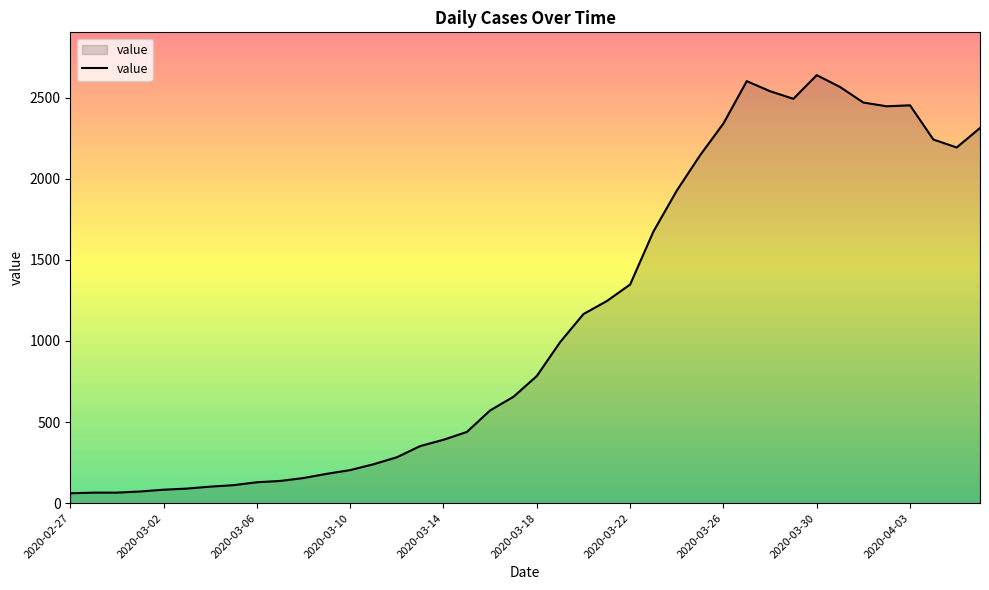

How many lines are shown in the chart?

1